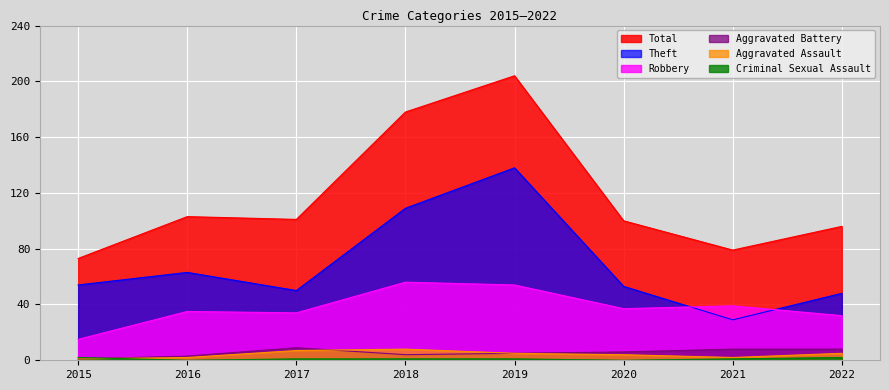

Between 2017 and 2018, which series saw the biggest shift?

Total